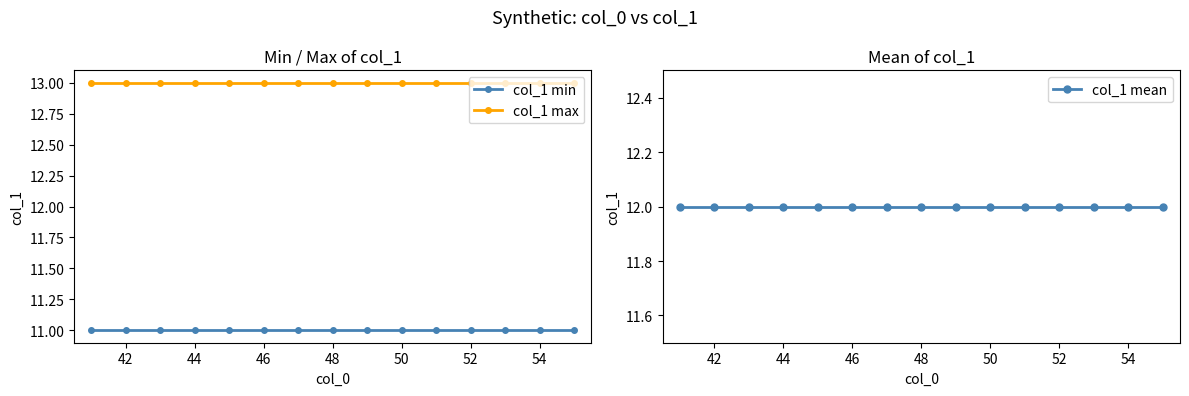

Reading left to right, what are all the values shown in this chart?

col_1 min: 11	11	11	11	11	11	11	11	11	11	11	11	11	11	11
col_1 max: 13	13	13	13	13	13	13	13	13	13	13	13	13	13	13
col_1 mean: 12	12	12	12	12	12	12	12	12	12	12	12	12	12	12